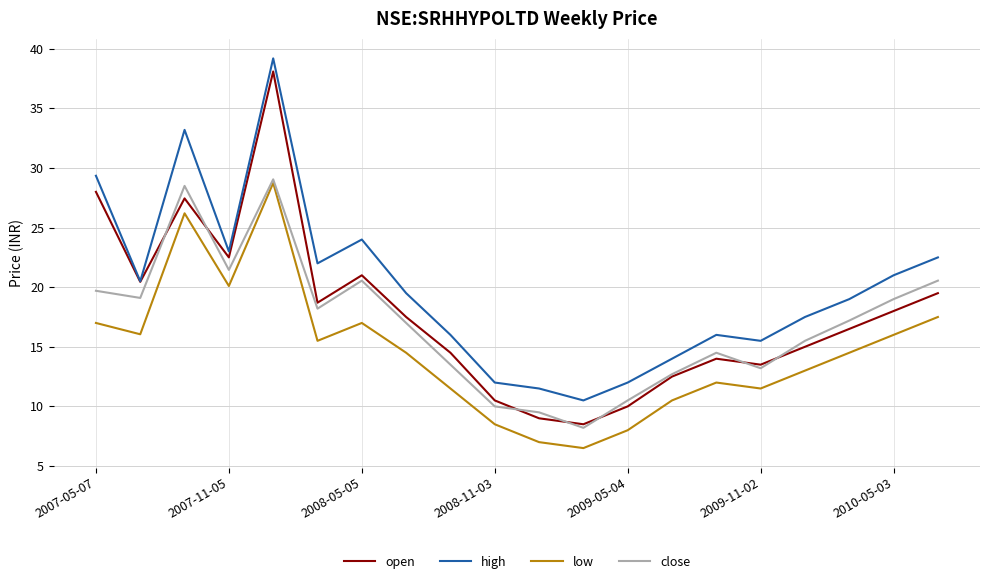

Does the chart display data point markers on the line(s)?

No